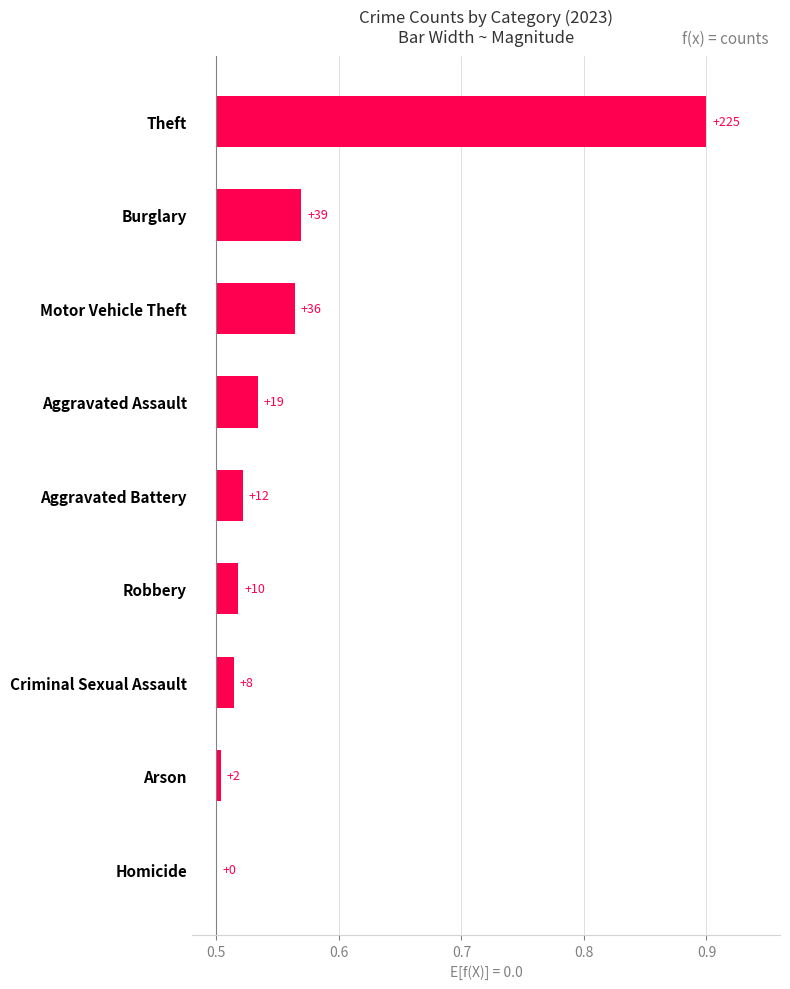

Count the number of categories in the chart.

9